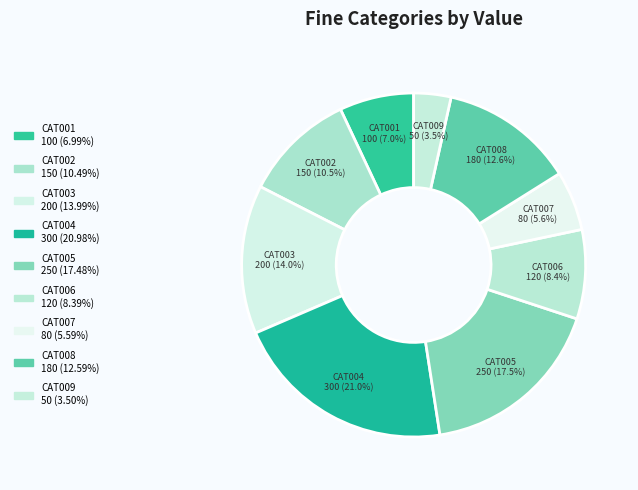

The CAT001 slice represents 7% of the pie. True or false?

True